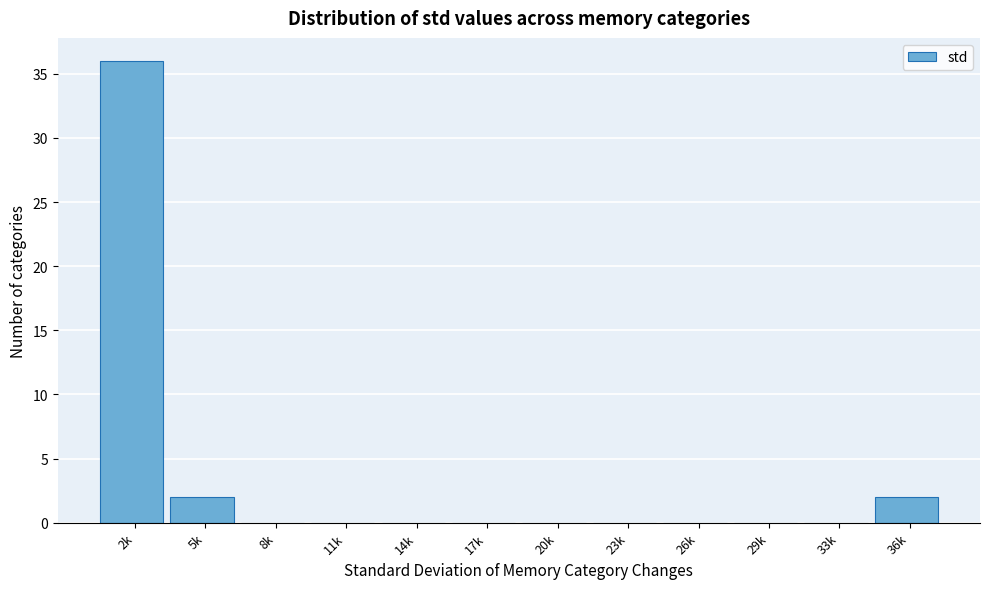

Reading left to right, what are all the values shown in this chart?

2k=36	5k=2	8k=0	11k=0	14k=0	17k=0	20k=0	23k=0	26k=0	29k=0	33k=0	36k=2